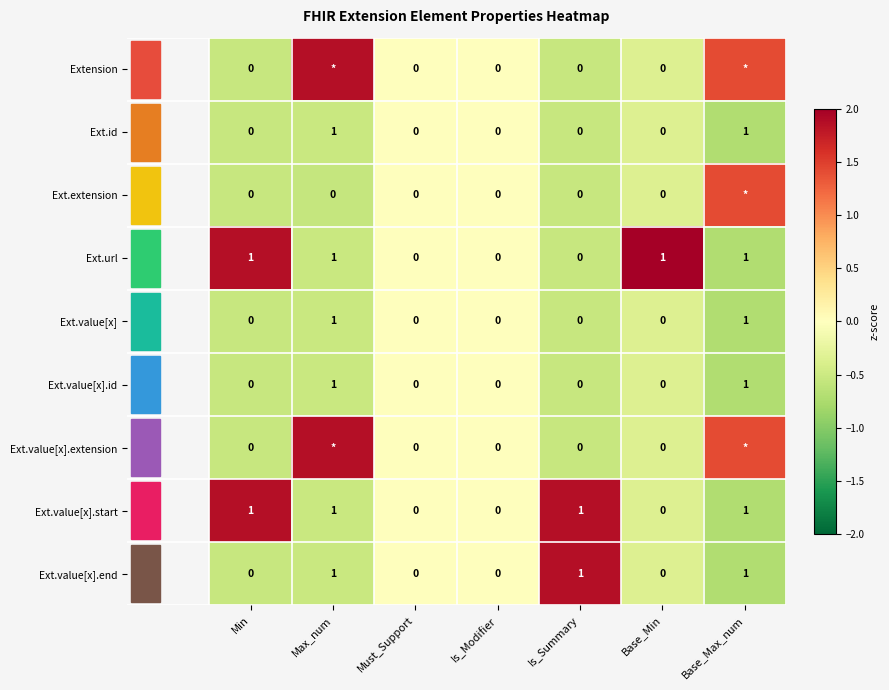

Is the value of Ext.value[x] at Is_Summary greater than the value of Ext.value[x].start at Min?

No